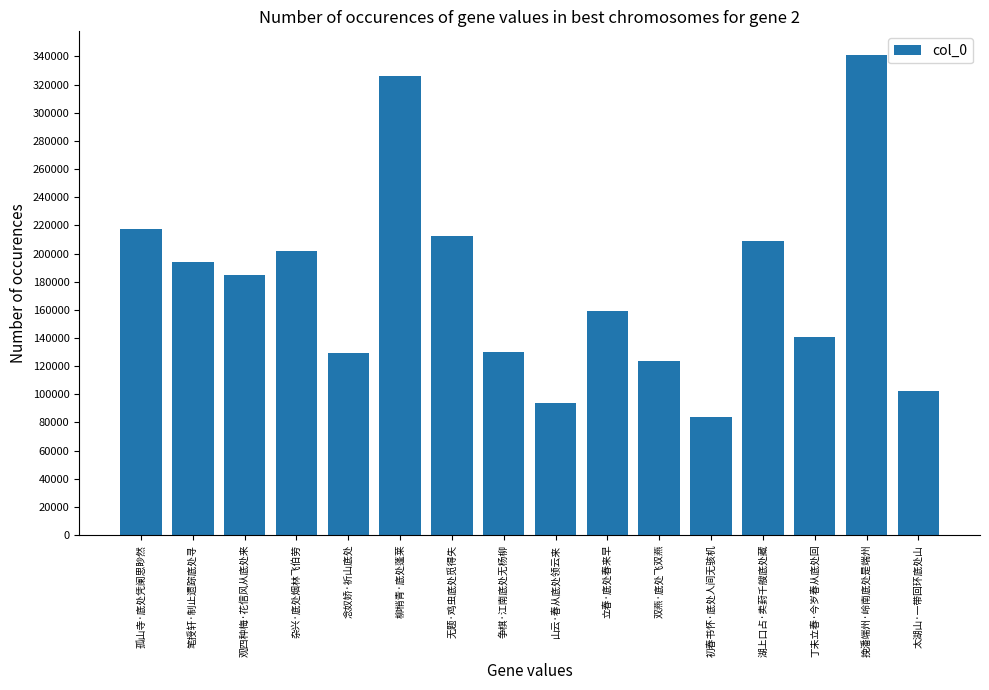

Approximately how many times larger is the value at 太湖山·一带回环底处山 compared to 柳梢青·底处蓬莱?

0.3